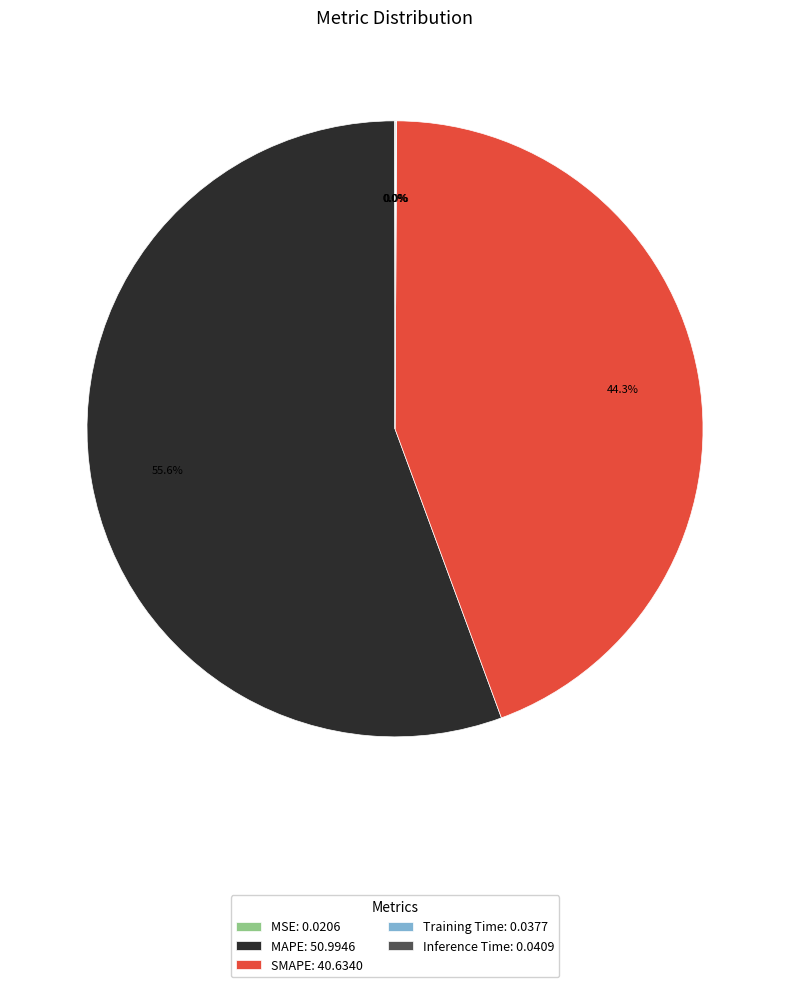

True or false: SMAPE accounts for 52% of the total.

False